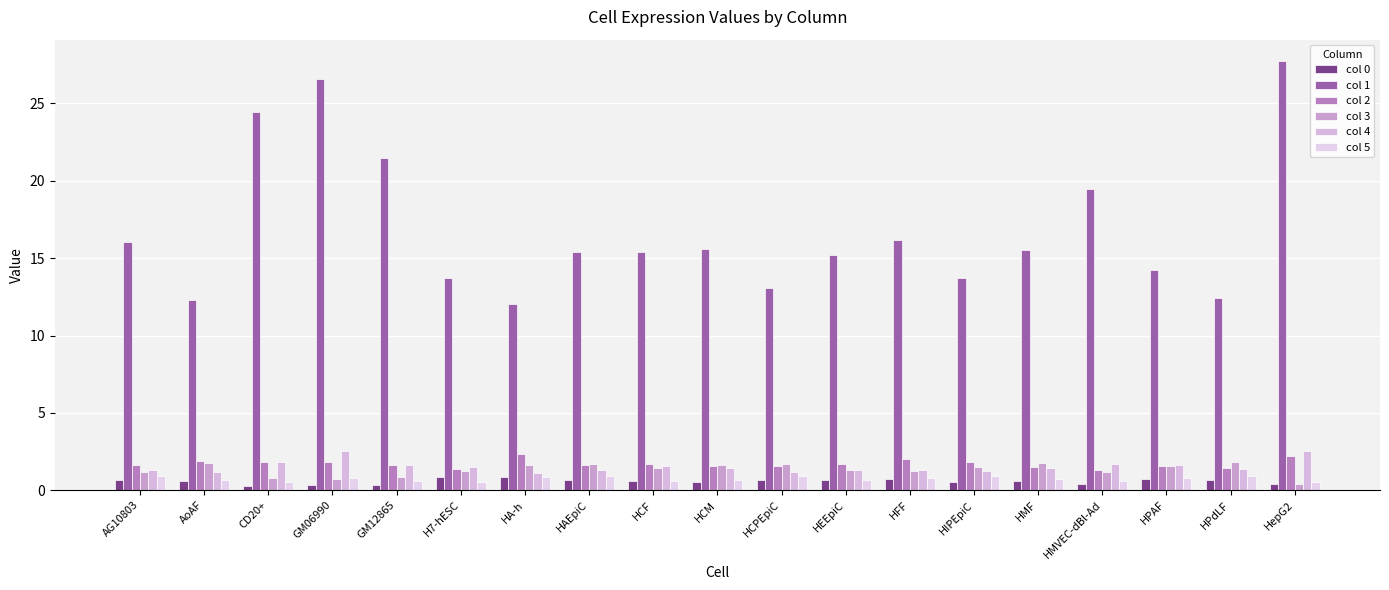

Count the number of data series in this chart.

6